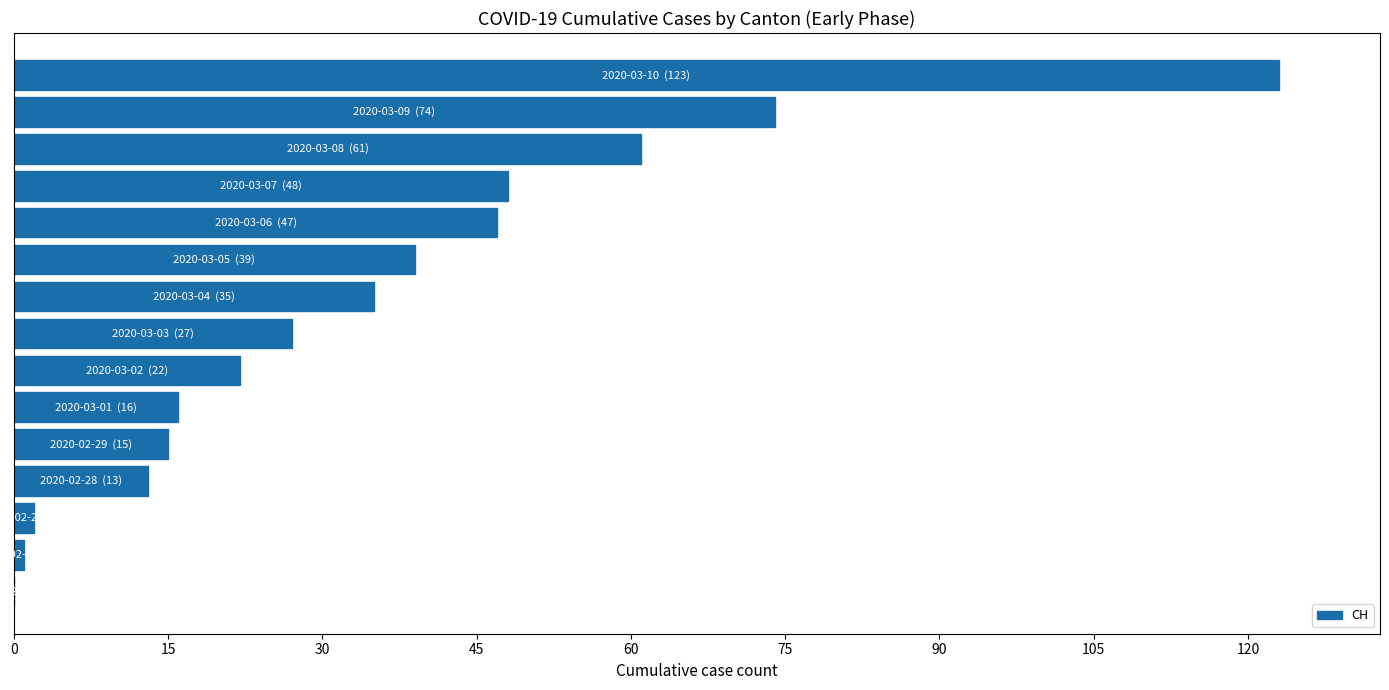

What is the sum of all values?

523